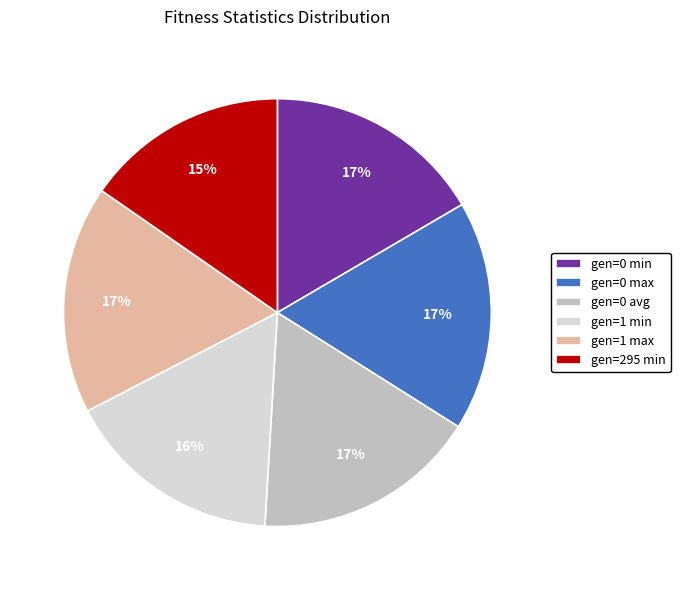

True or false: gen=1 max accounts for 4% of the total.

False